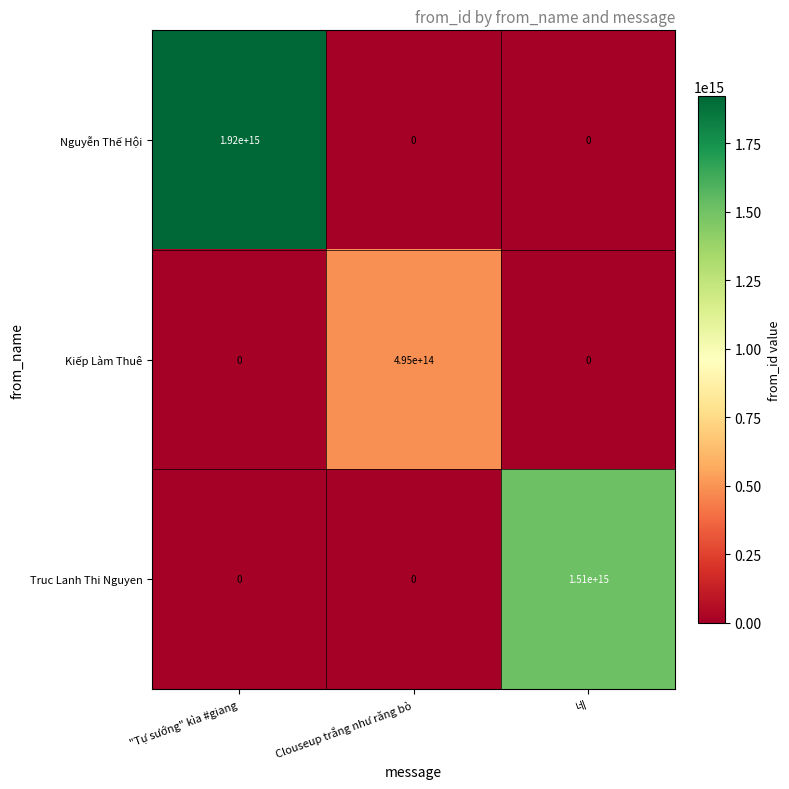

Which label corresponds to the largest value in the chart?

"Tự sướng" kìa #giang